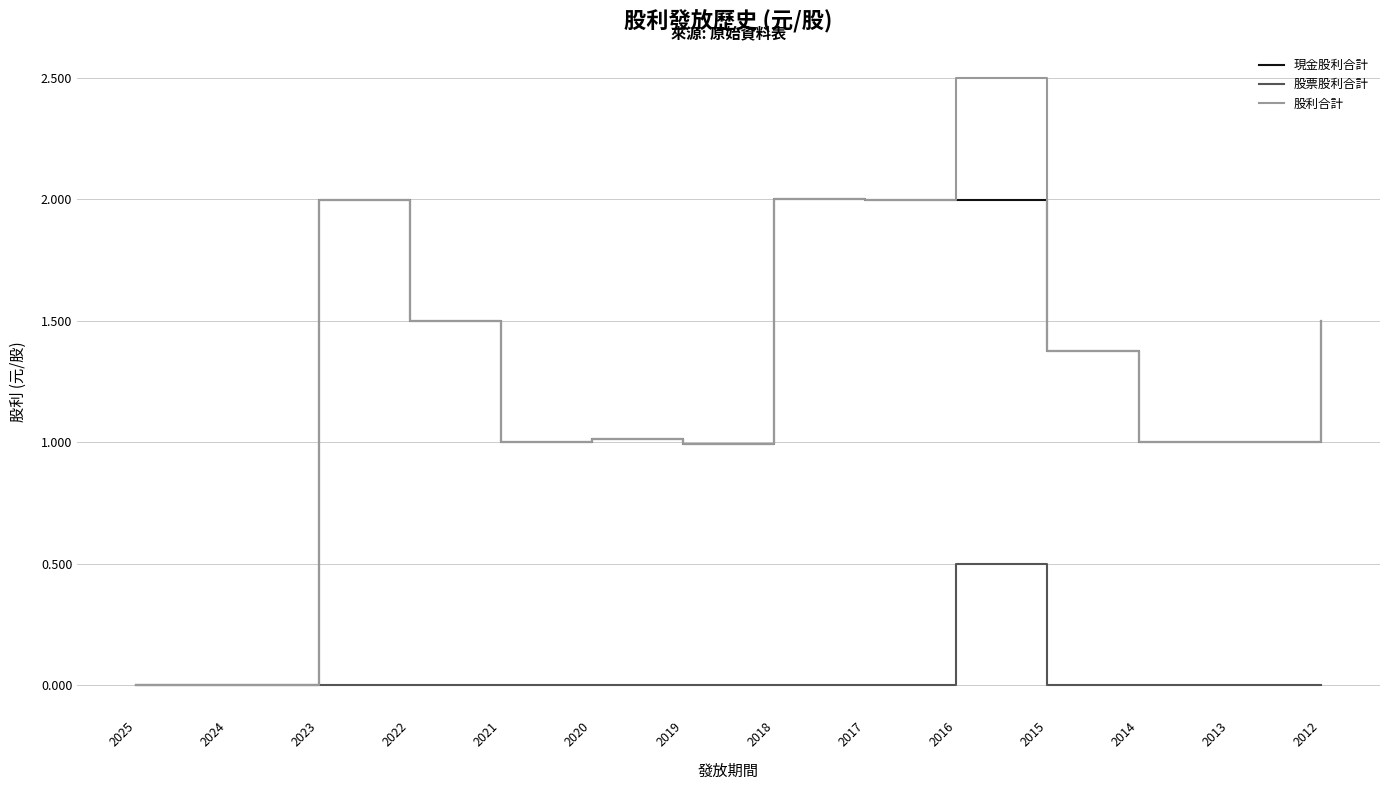

What are all the series names shown in the legend?

現金股利合計, 股票股利合計, 股利合計